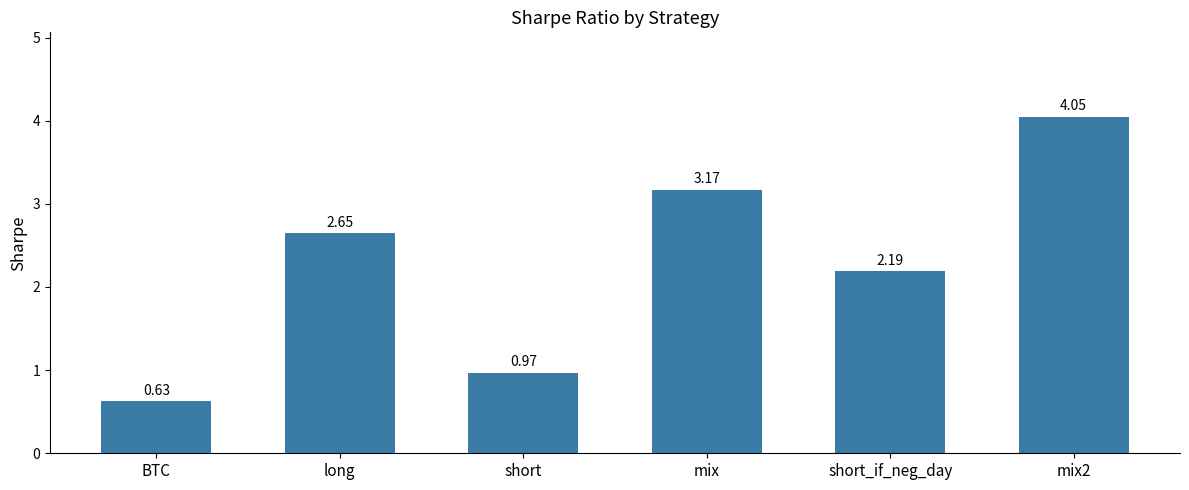

What is the sum of all values?

13.7